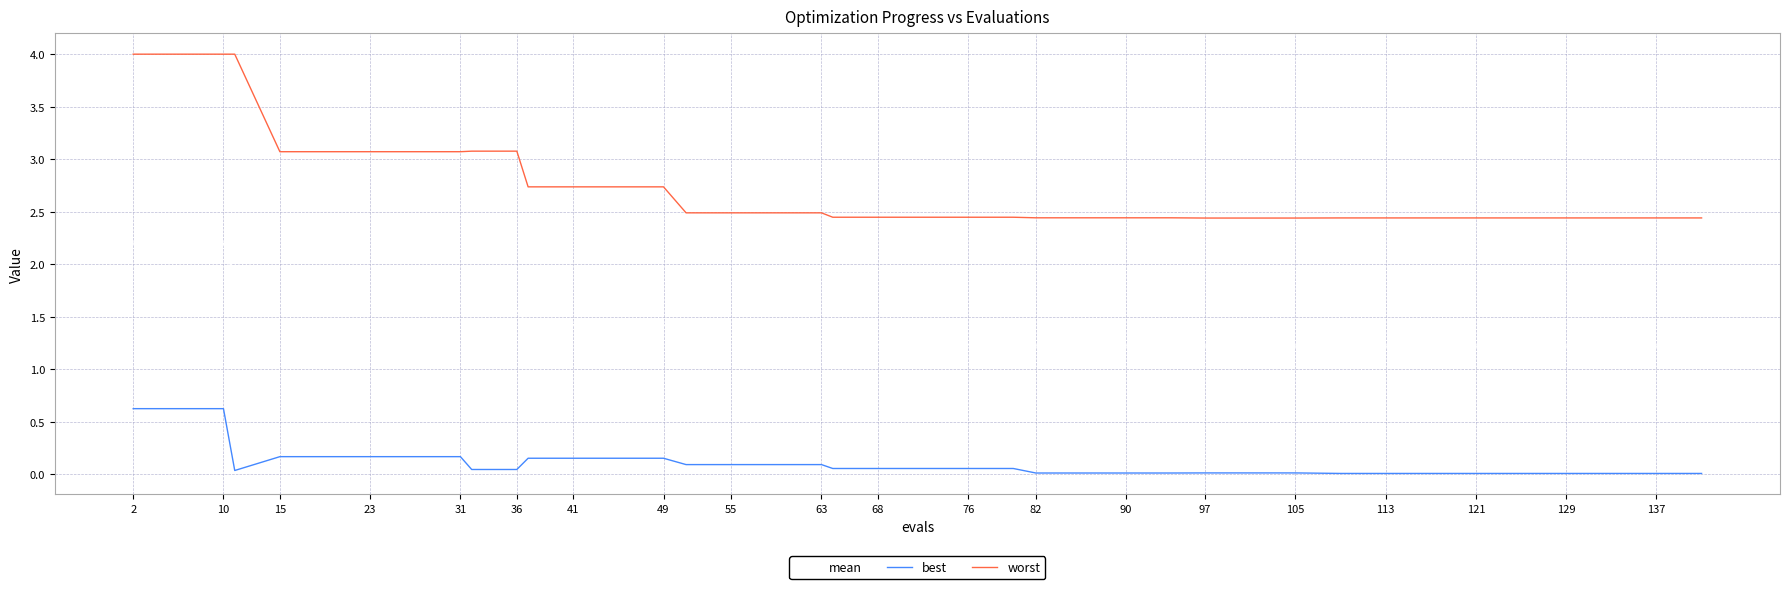

What is the maximum value shown in the chart?

4.0